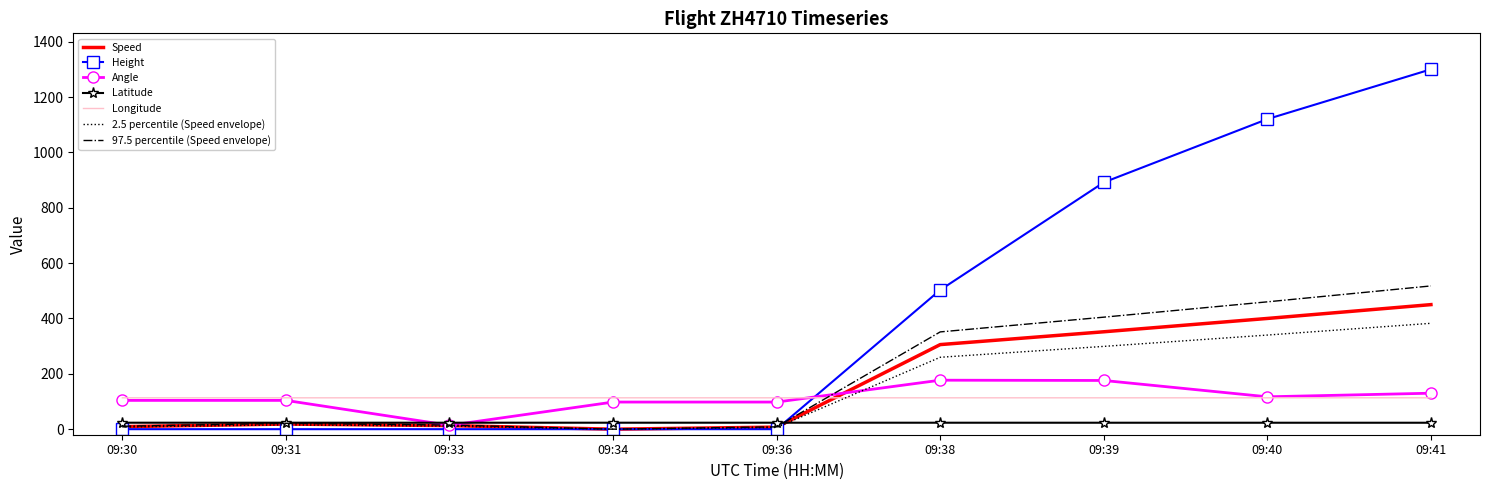

Which series changed the most between 09:36 and 09:40?

Height